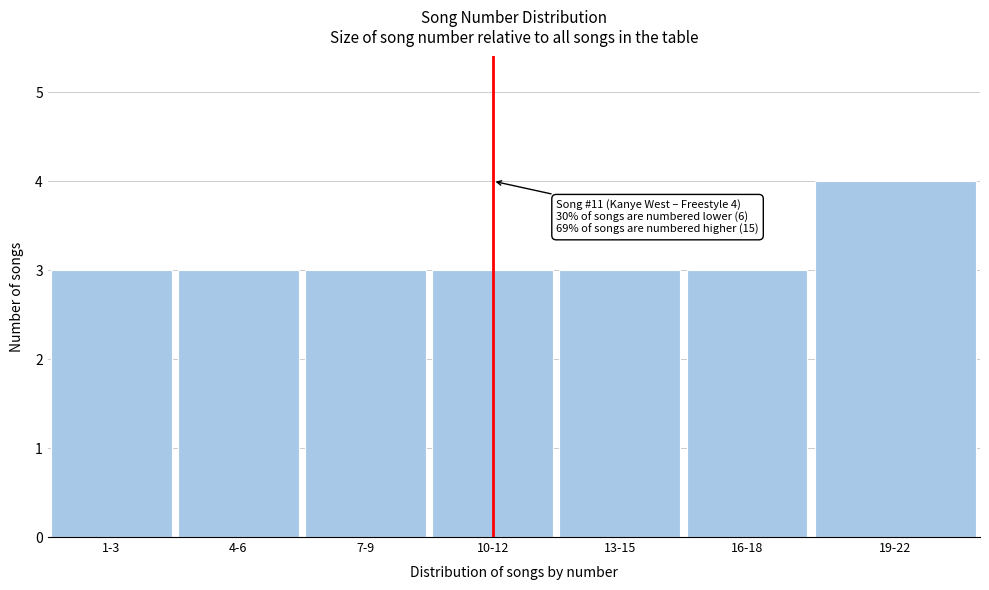

Reading left to right, transcribe all the data shown in this chart.

3	3	3	3	3	3	4